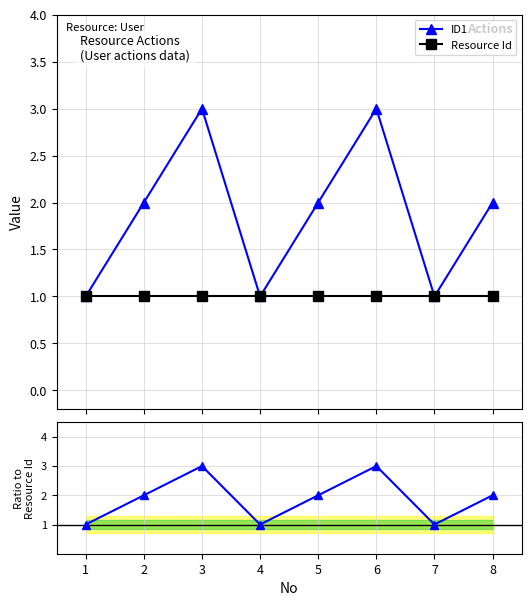

True or false: ID1 and ID1 / Resource Id cross at least once.

False